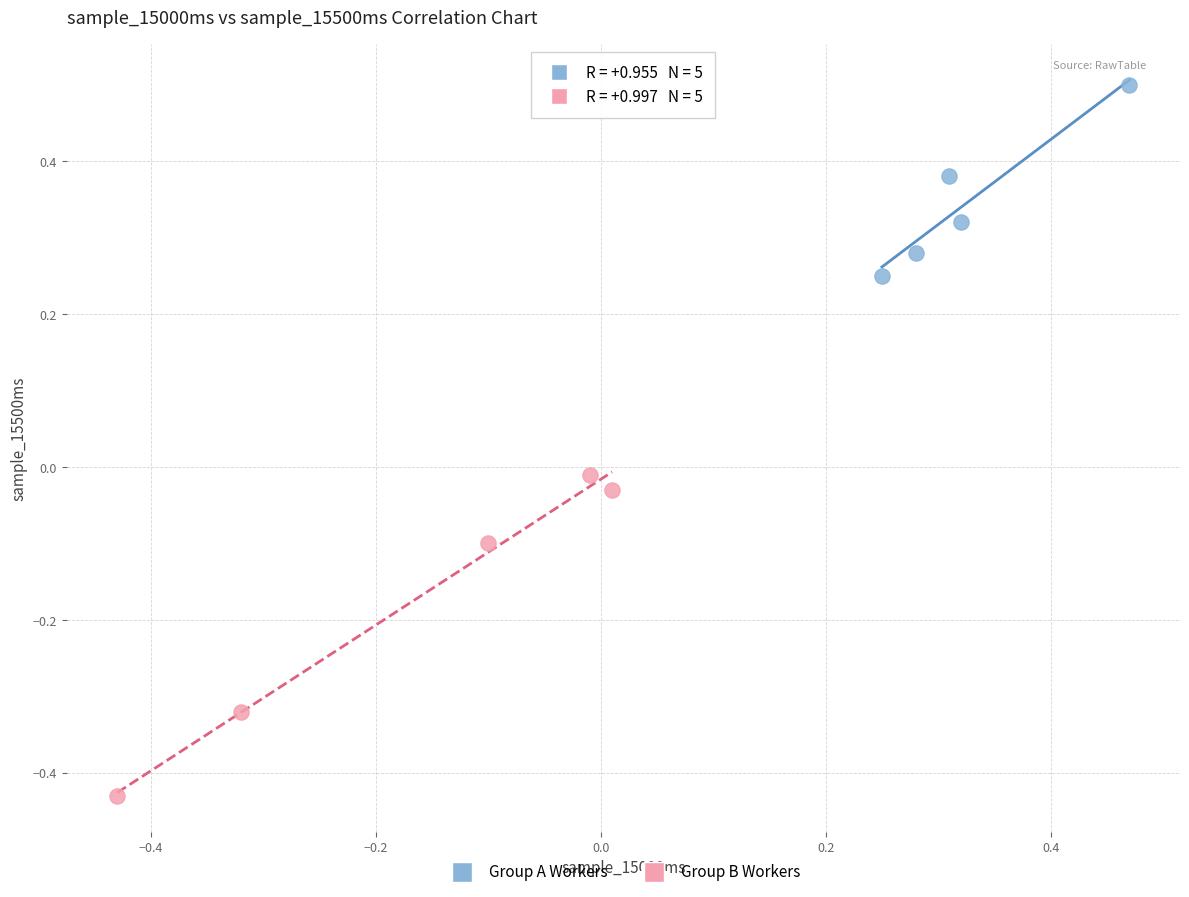

Which series contains the highest Y value?

Group A Workers